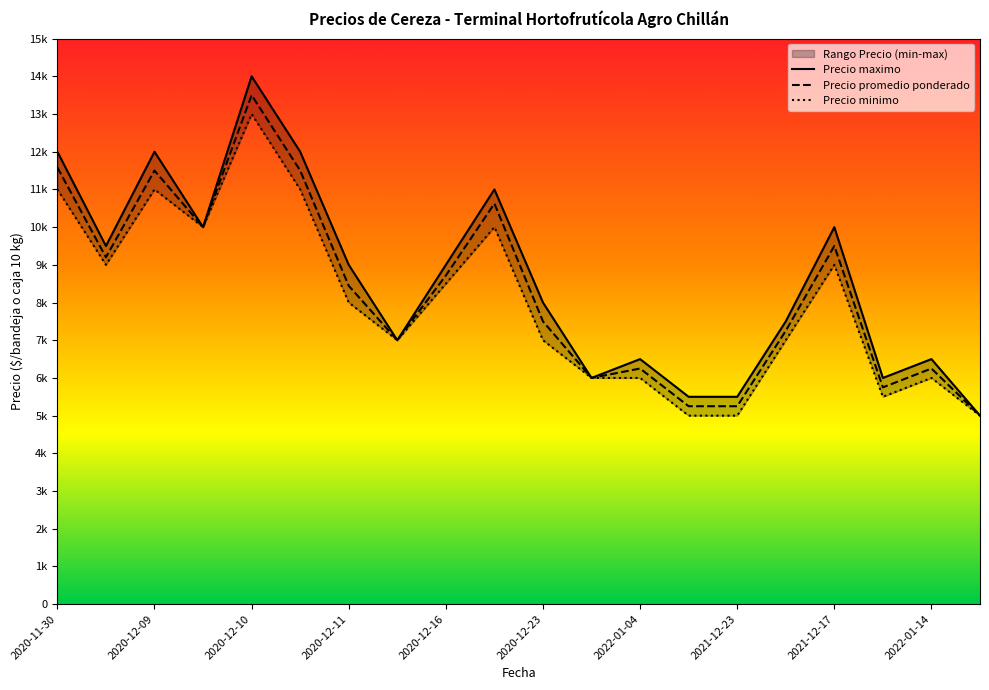

Is the value of Precio maximo at 2020-12-11 greater than the value of Precio minimo at 2021-12-17?

No